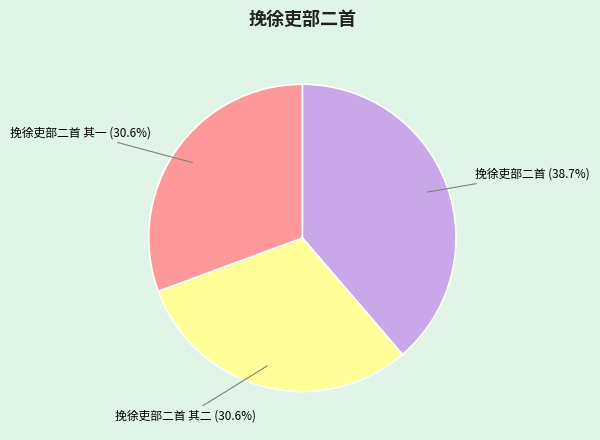

Does any single category account for the majority?

No